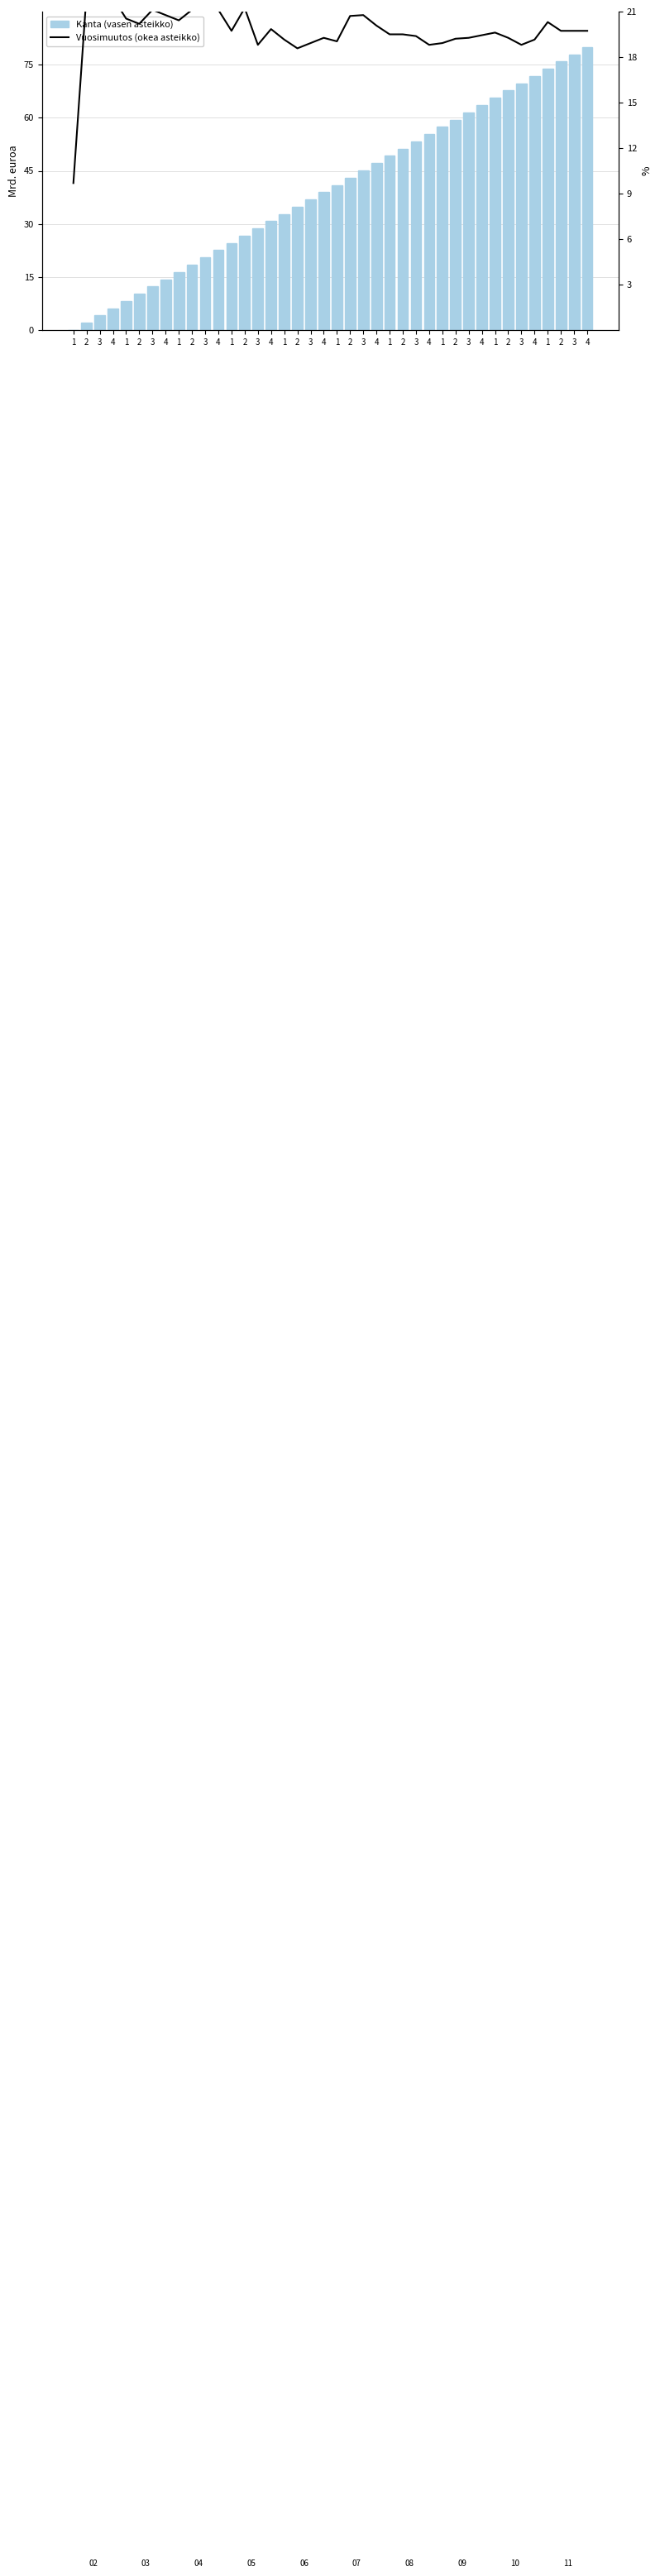

What is the sum of the Vuosimuutos (okea asteikko) values at 2 and 1?

40.3